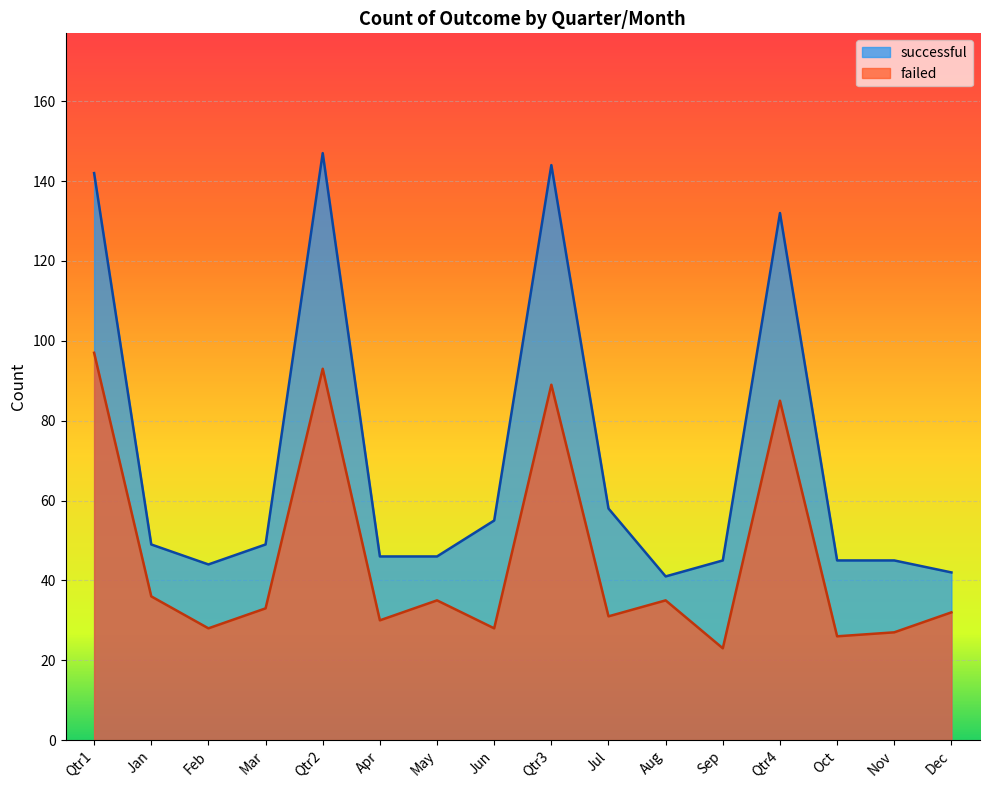

How many lines are shown in the chart?

2